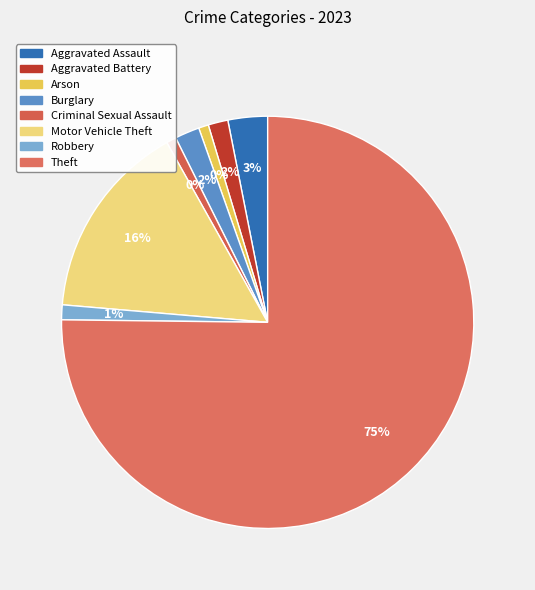

Is Criminal Sexual Assault the majority of the pie?

No